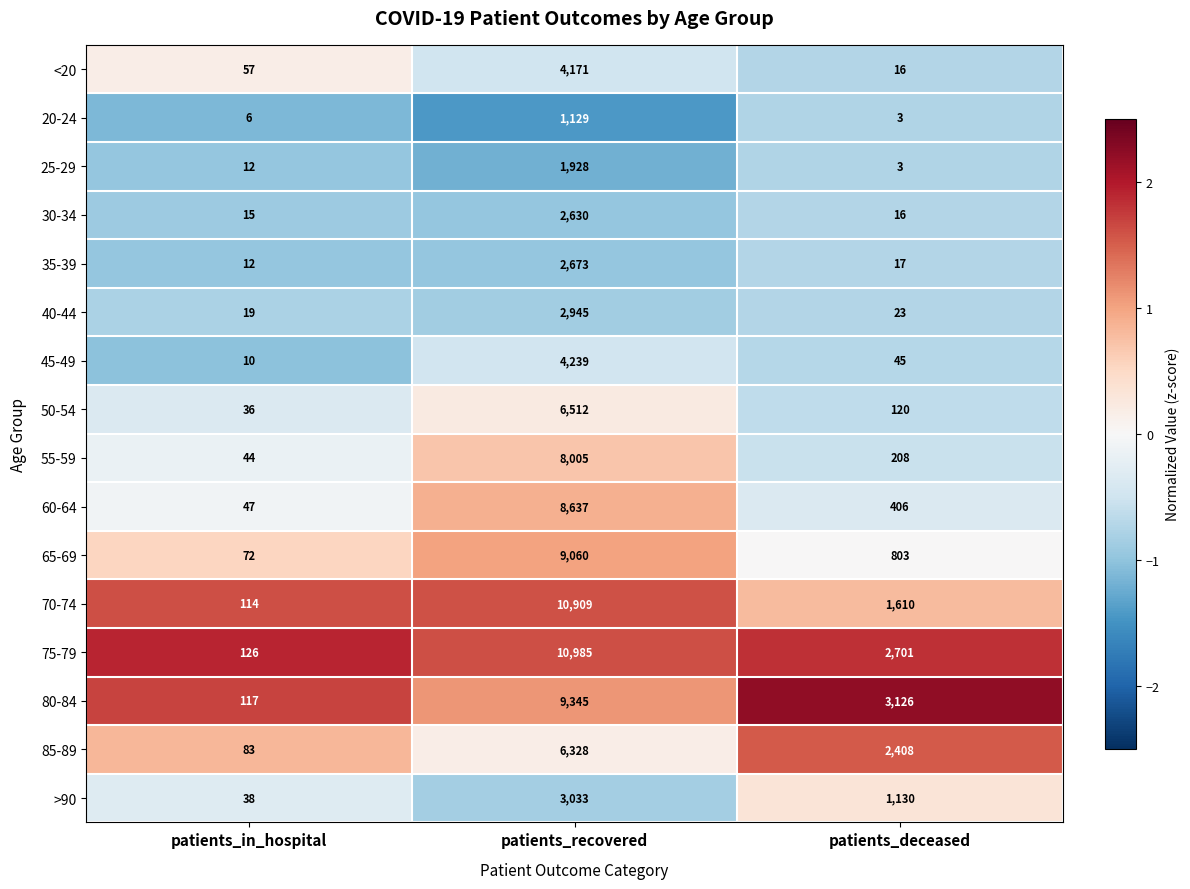

At which category is the sum across all series the highest?

patients_recovered